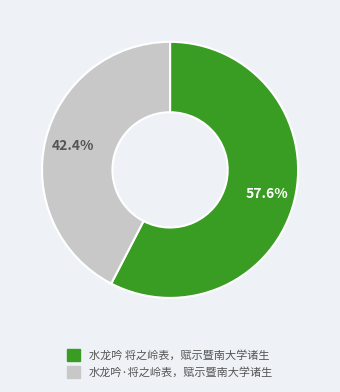

What is the total percentage of 水龙吟·将之岭表，赋示暨南大学诸生 and 水龙吟 将之岭表，赋示暨南大学诸生?

100.0%